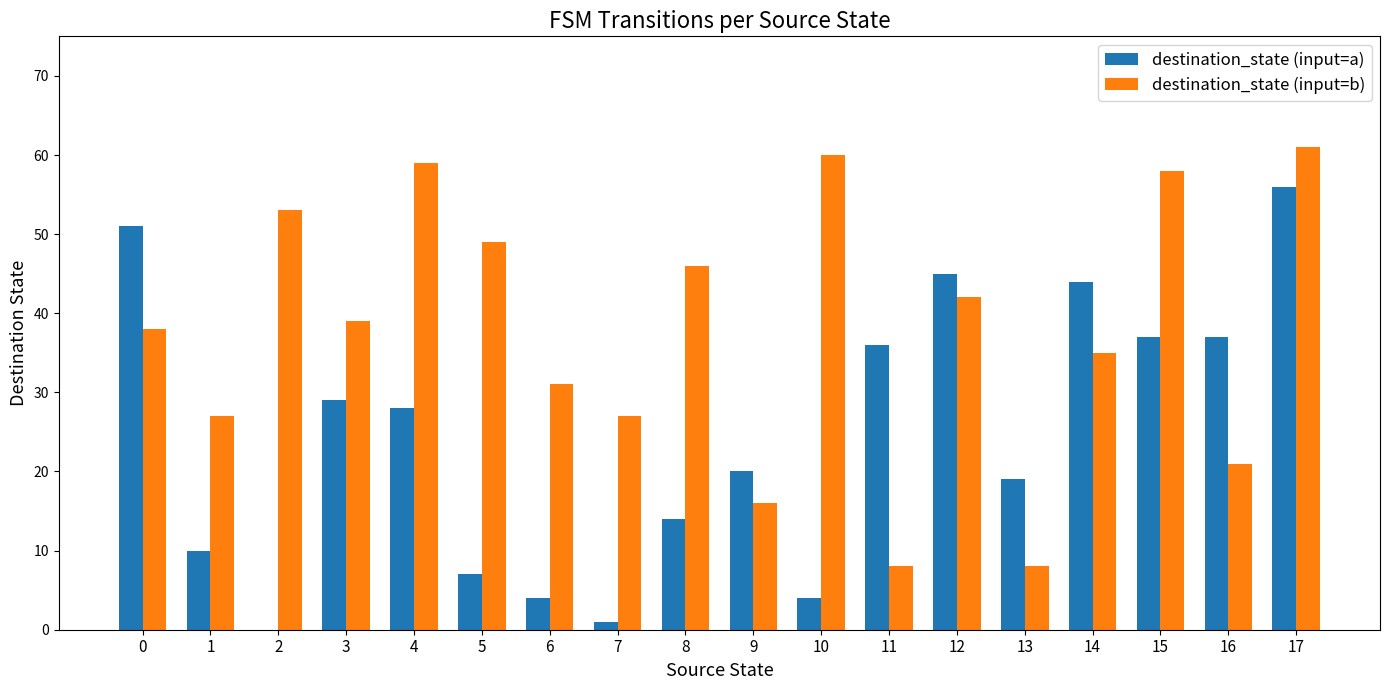

How many groups of bars are there?

18